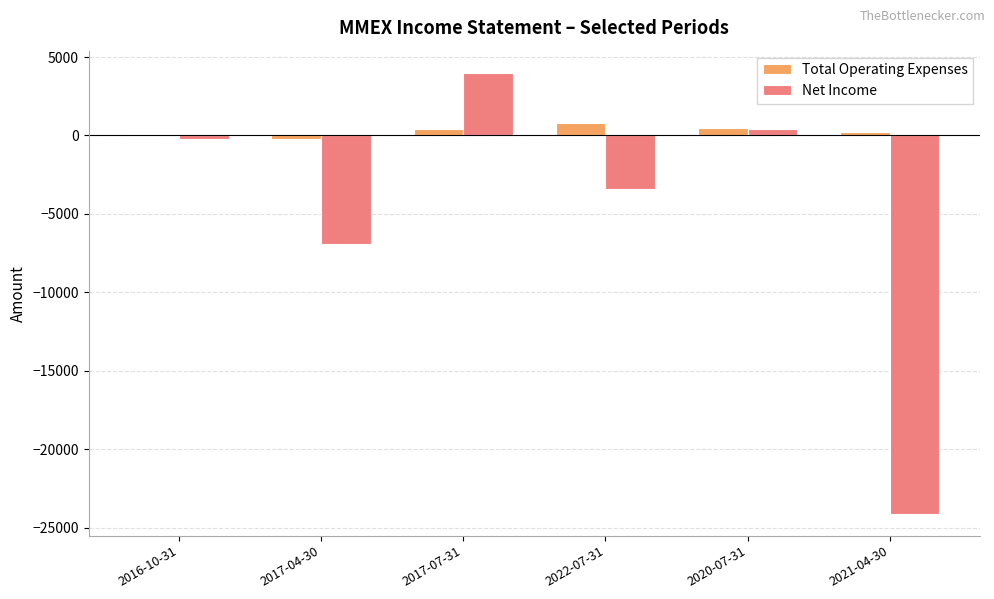

How many distinct data groups are displayed?

2